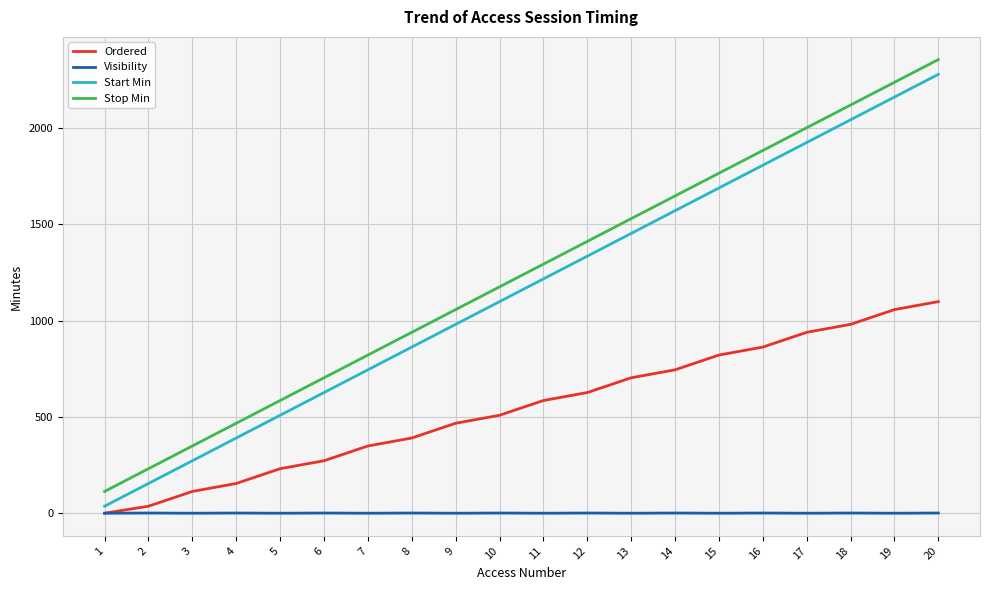

How many values in the Start Min series exceed 1217?

10